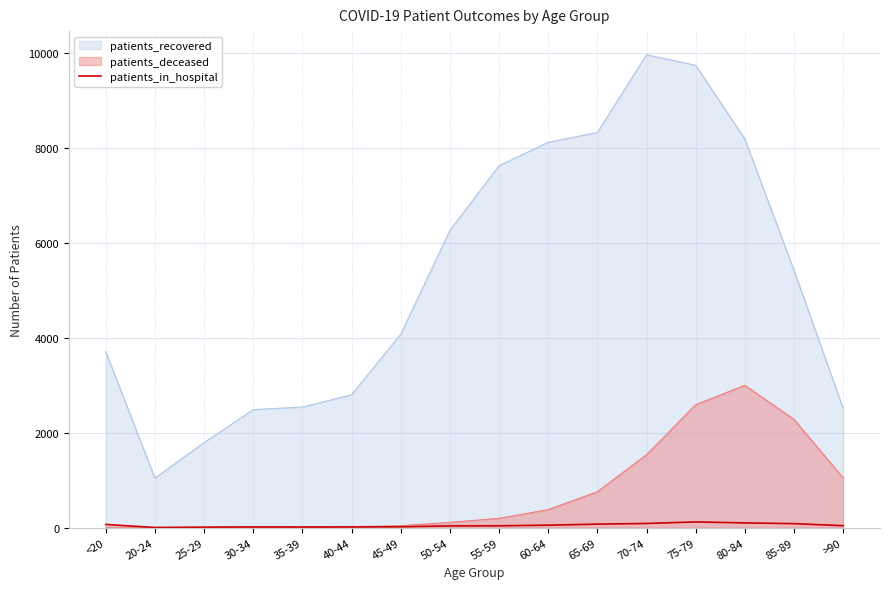

Rank the series by their maximum value, from highest to lowest.

patients_recovered, patients_deceased, patients_in_hospital